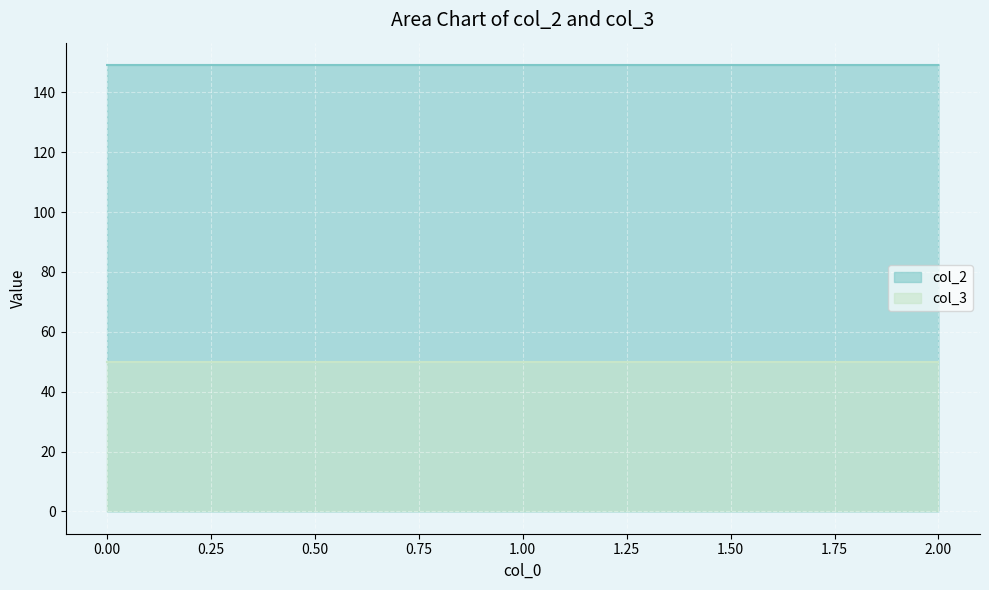

Rank the categories by value from lowest to highest.

0, 1, 2